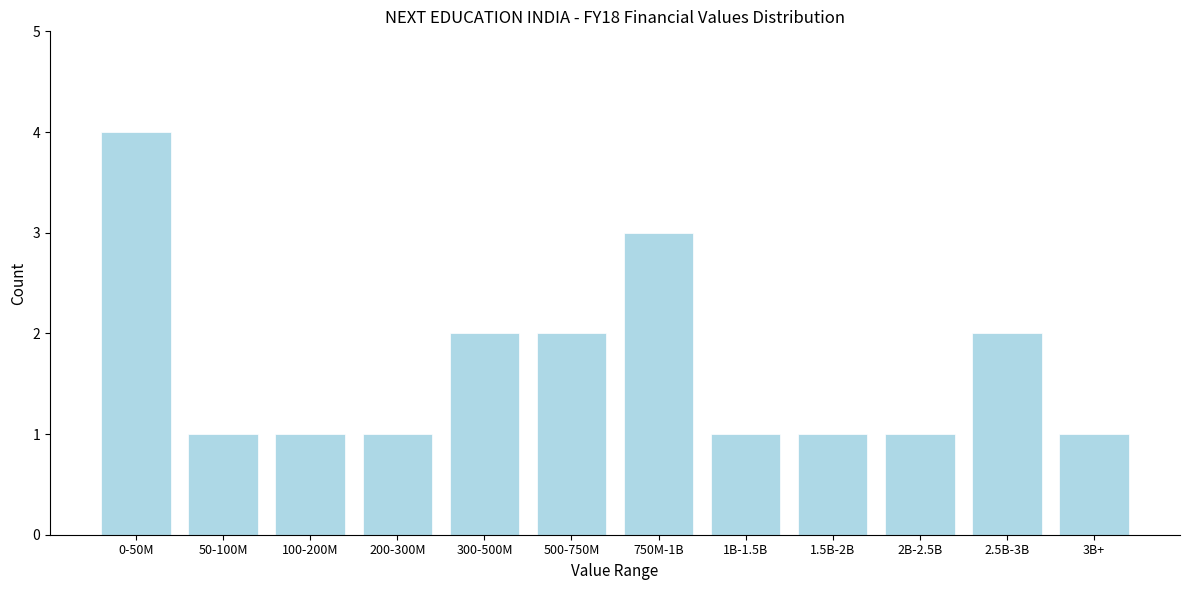

Reading left to right, list all the values displayed in this chart.

4	1	1	1	2	2	3	1	1	1	2	1